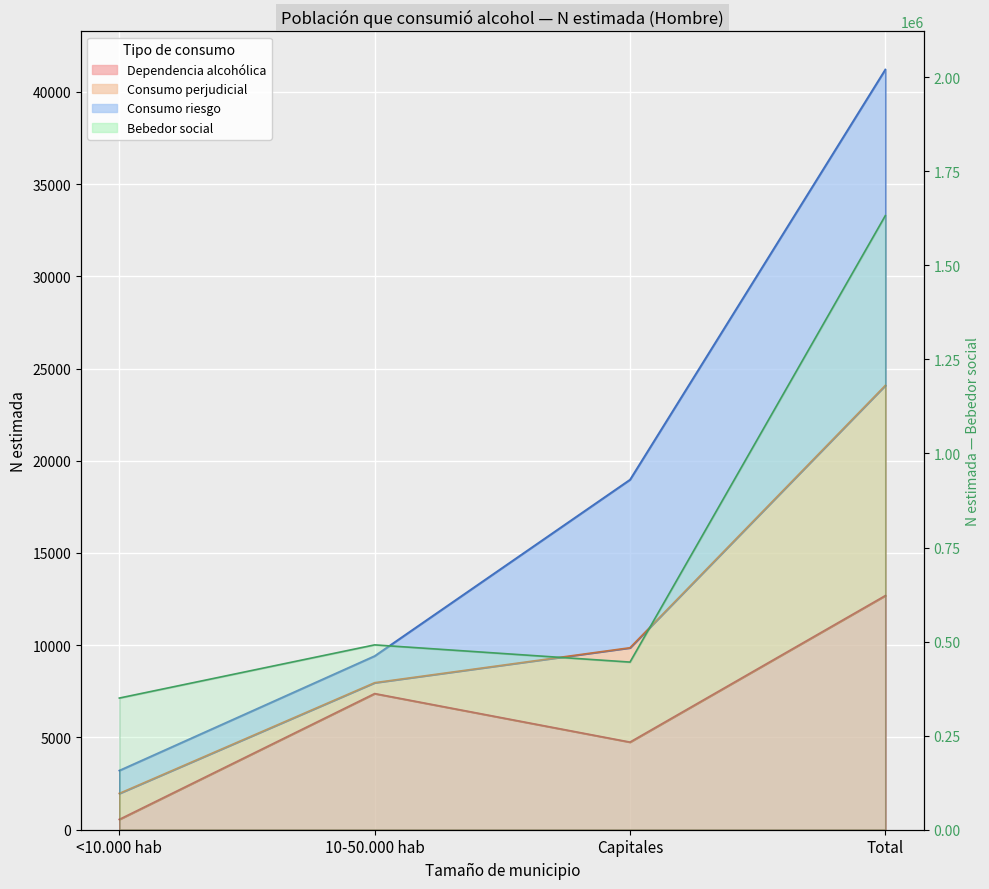

At which label is Dependencia alcohólica closest to 6625?

10-50.000 hab